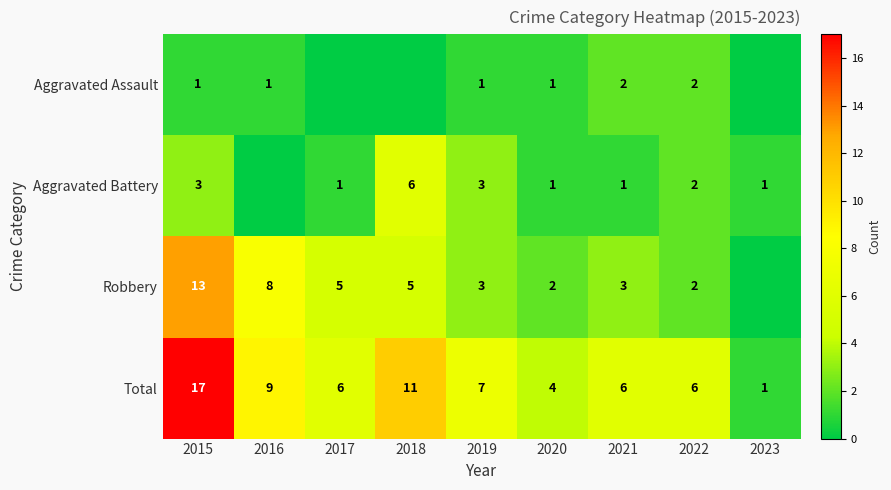

What is the difference between the maximum and second lowest values in the Total series?

13